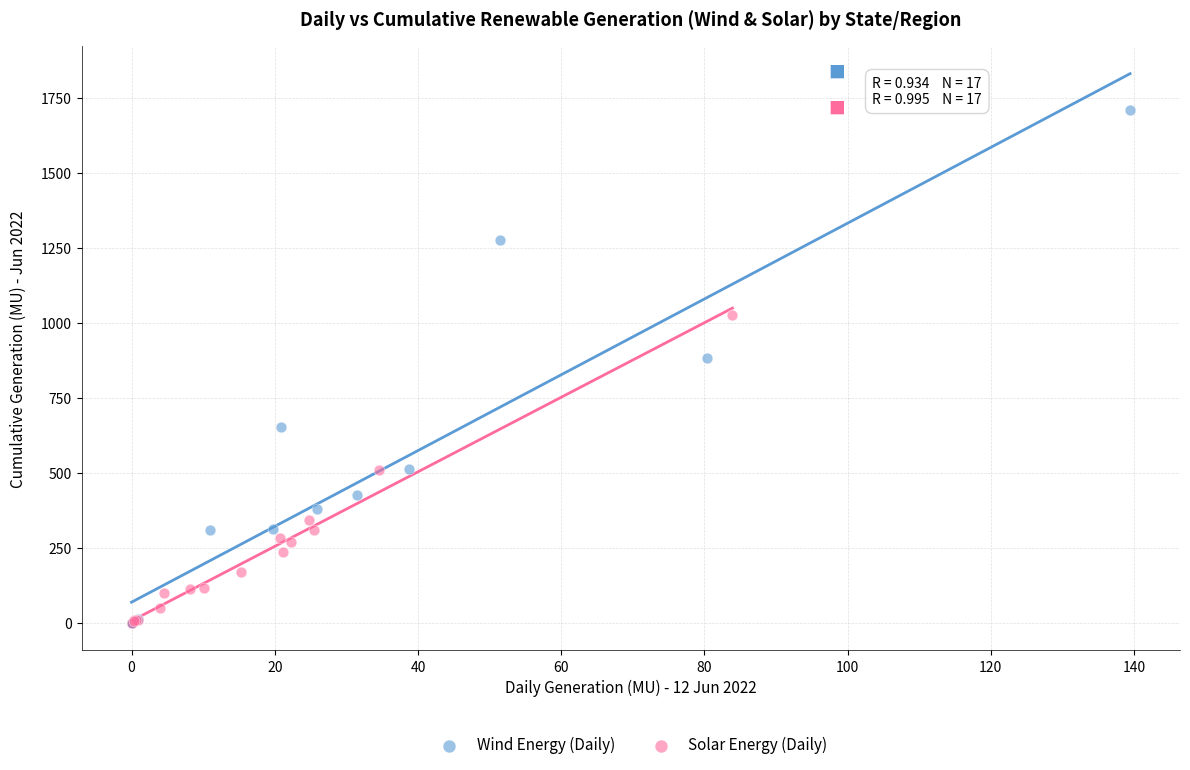

Which series contains the highest Y value?

Wind Energy (Daily)